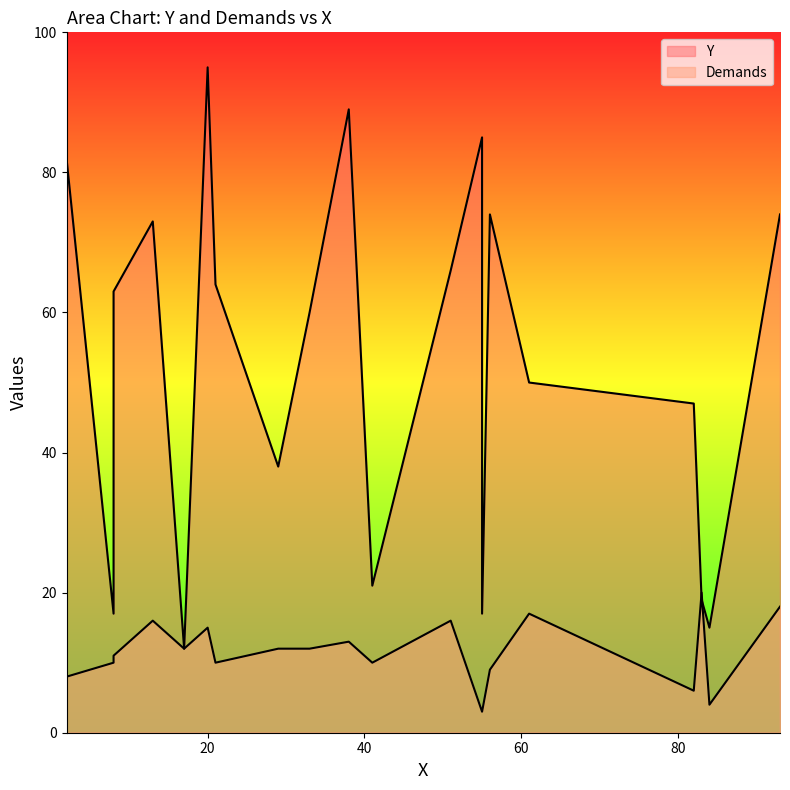

The value of Y at 13 is 31. True or false?

False